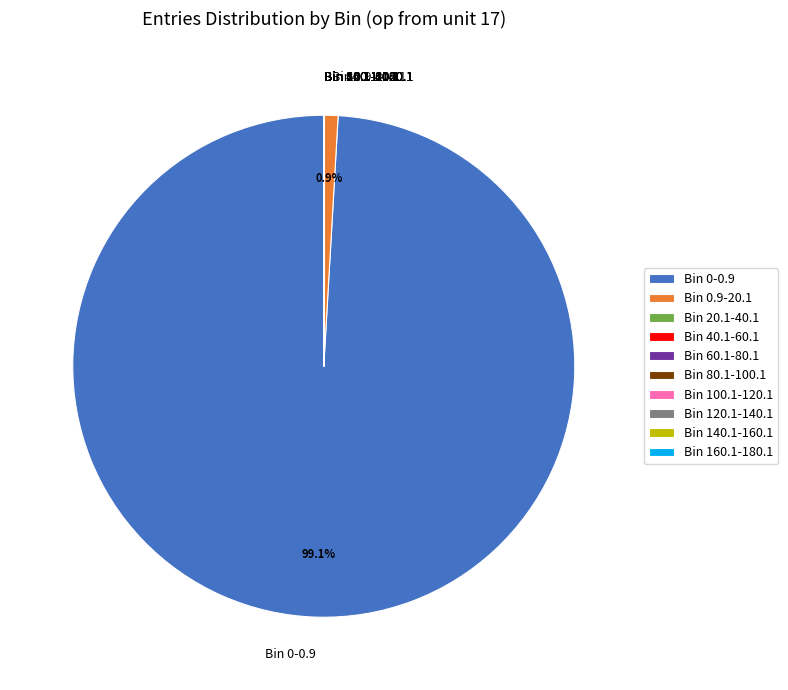

Does any single category account for the majority?

Yes